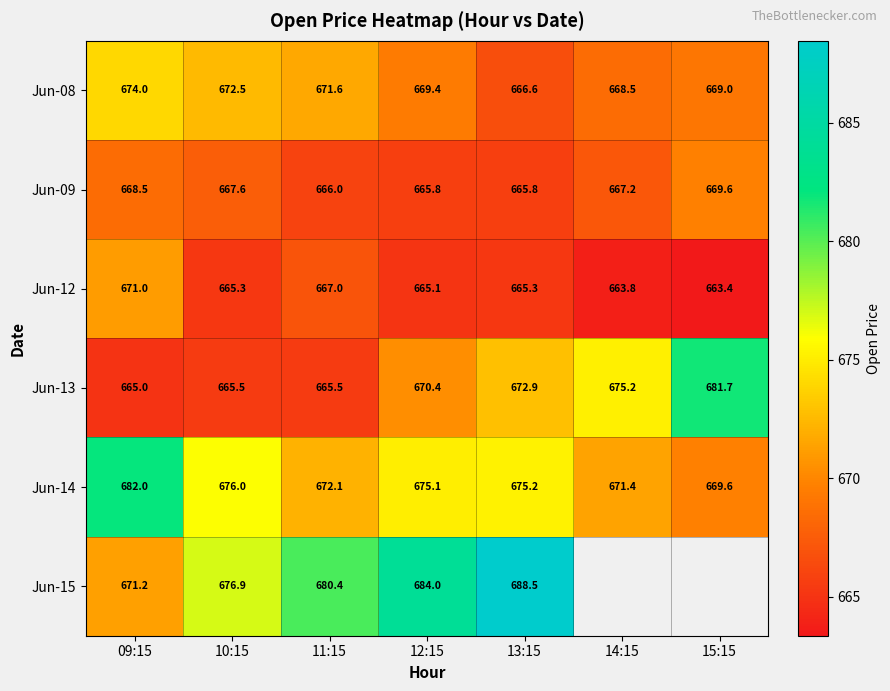

Between 09:15 and 12:15, which is larger?

09:15